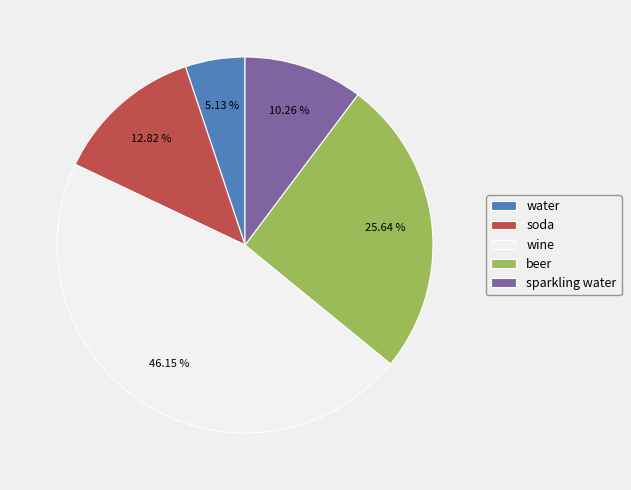

Rank the categories by value from lowest to highest.

water, sparkling water, soda, beer, wine